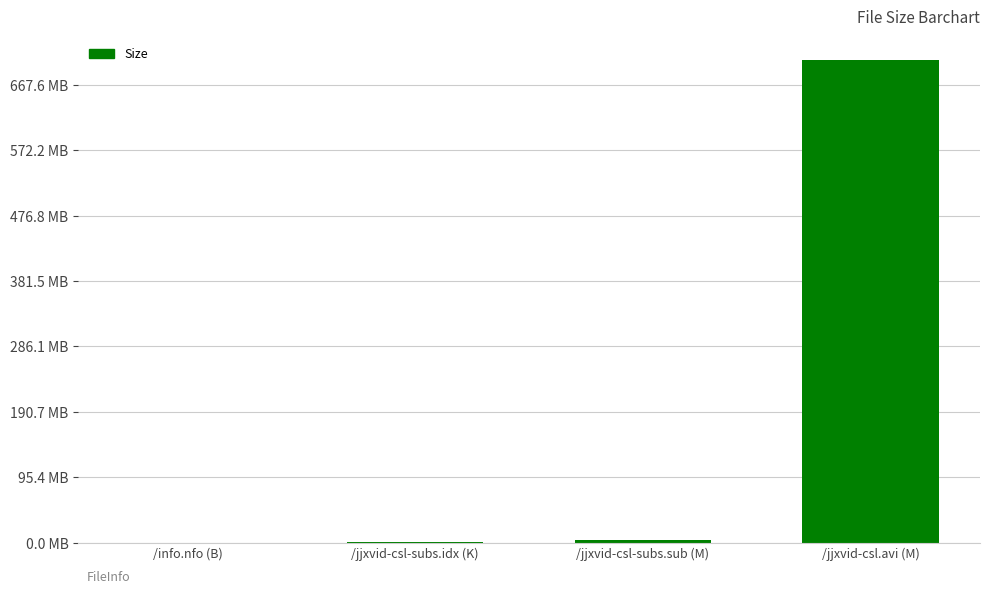

What is the value of the 3rd bar from the left?

4445962.2